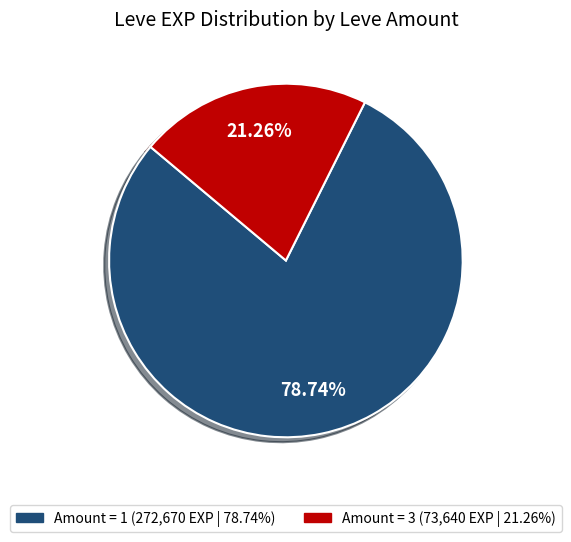

Is there any slice that represents more than half of the pie?

Yes